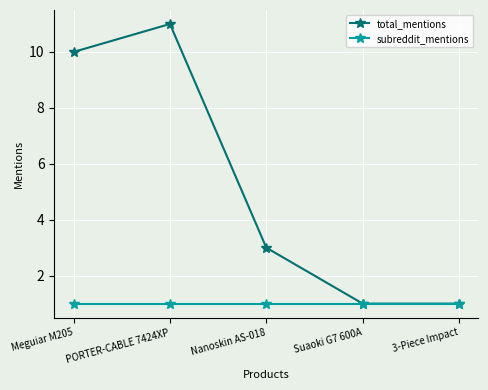

What is the minimum value shown in the chart?

1